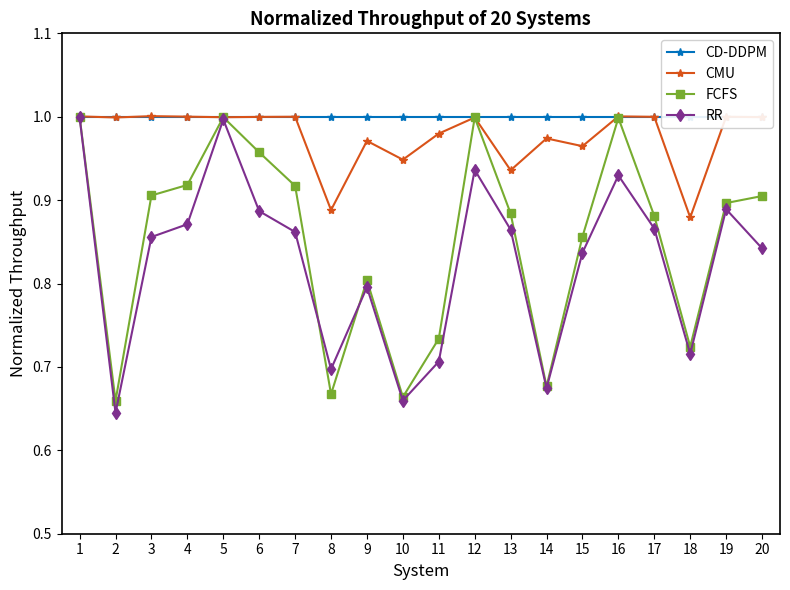

Which label corresponds to the smallest value in the chart?

2